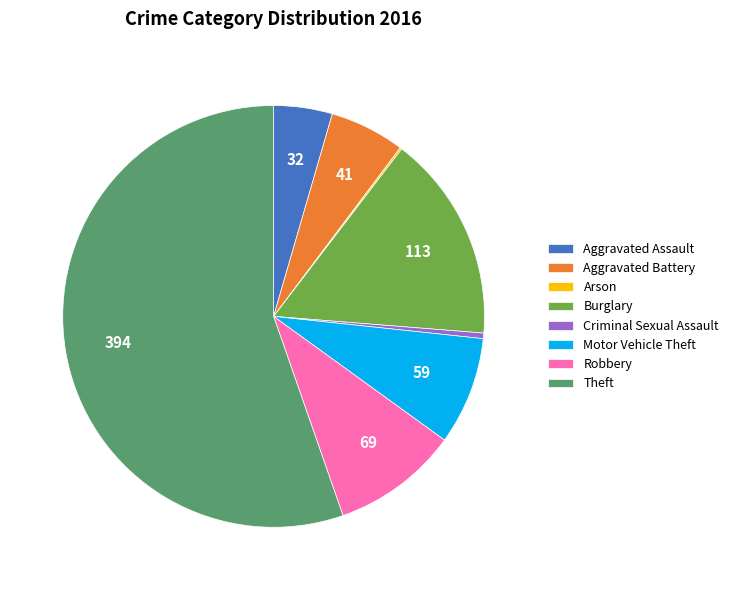

Combined, do Aggravated Assault and Burglary account for over 50%?

No